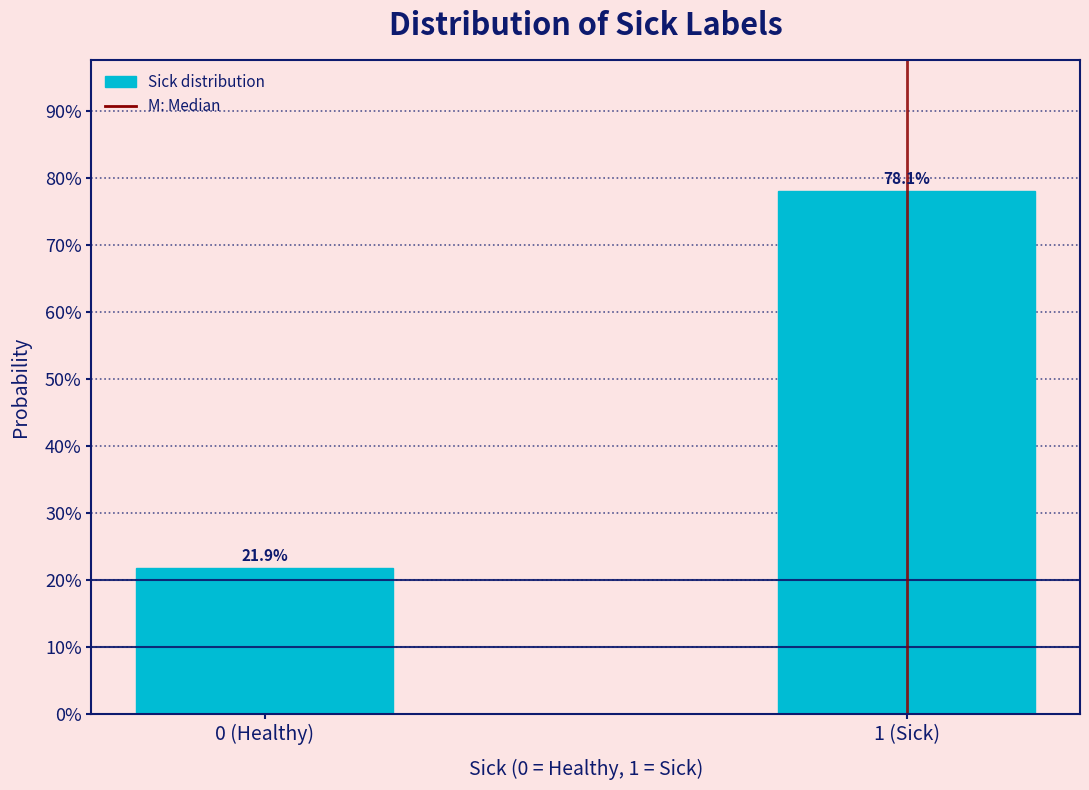

Does the chart contain any negative values?

No